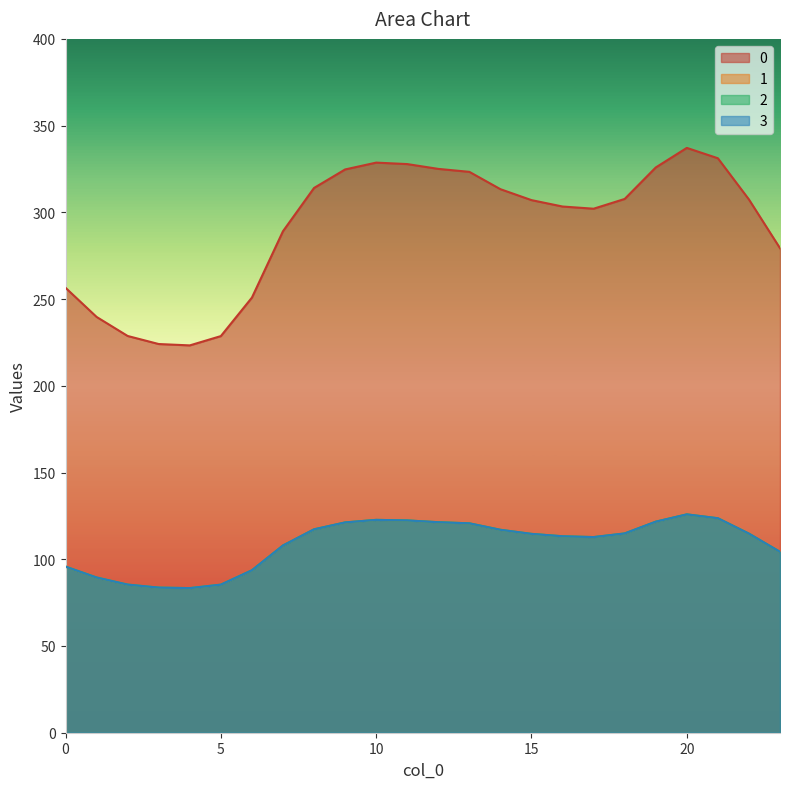

Which category has the lowest value in the 3 series?

4